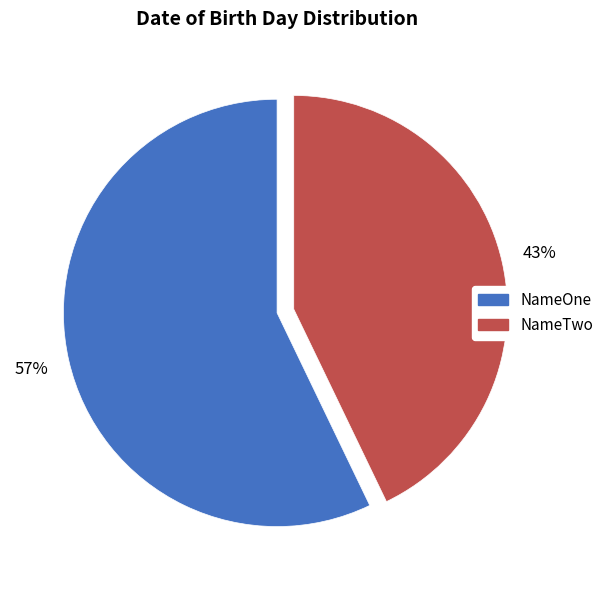

Is it true that NameOne is 70% of the pie?

False